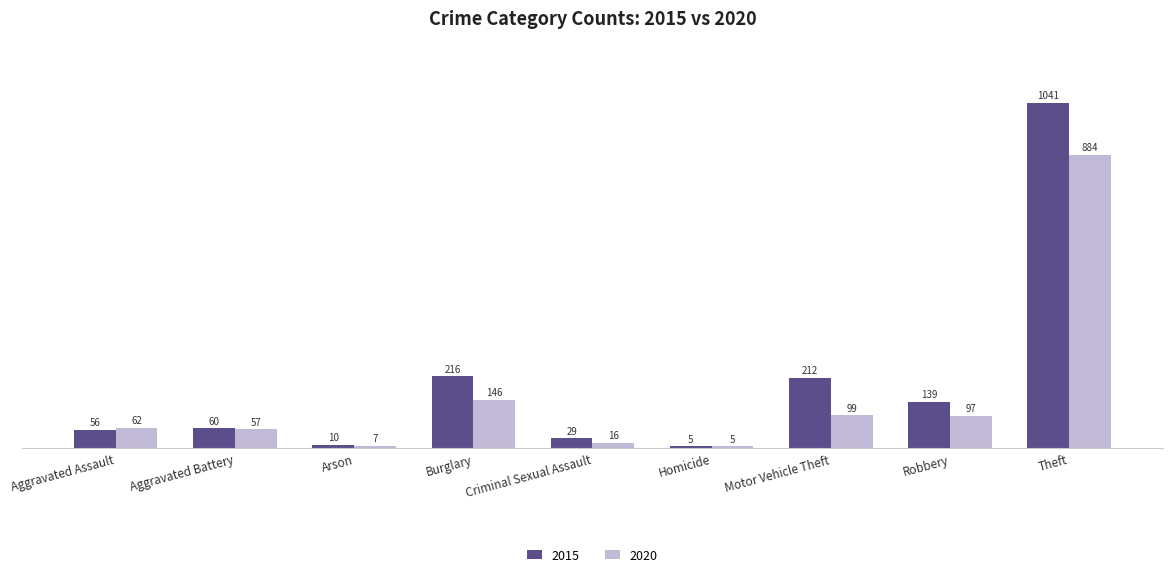

What is the label of the 8th bar from the right?

Aggravated Battery